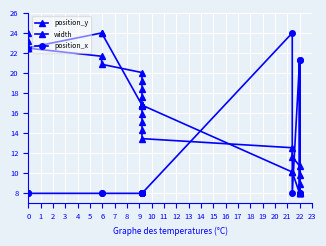

Between 22 and 0, which series saw the biggest shift?

width